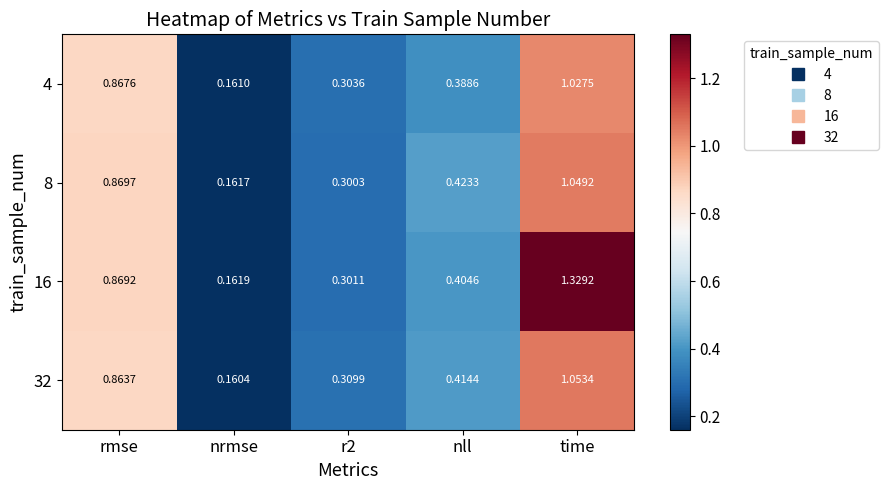

Which series changed the most between nrmse and nll?

8